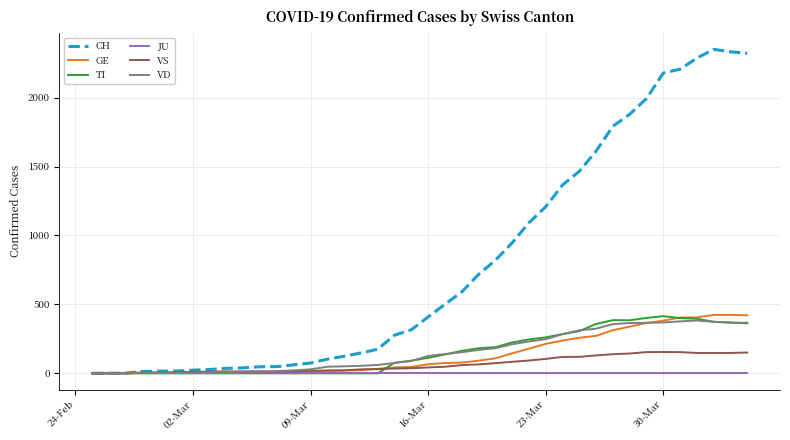

Which series has the largest total across all categories?

CH